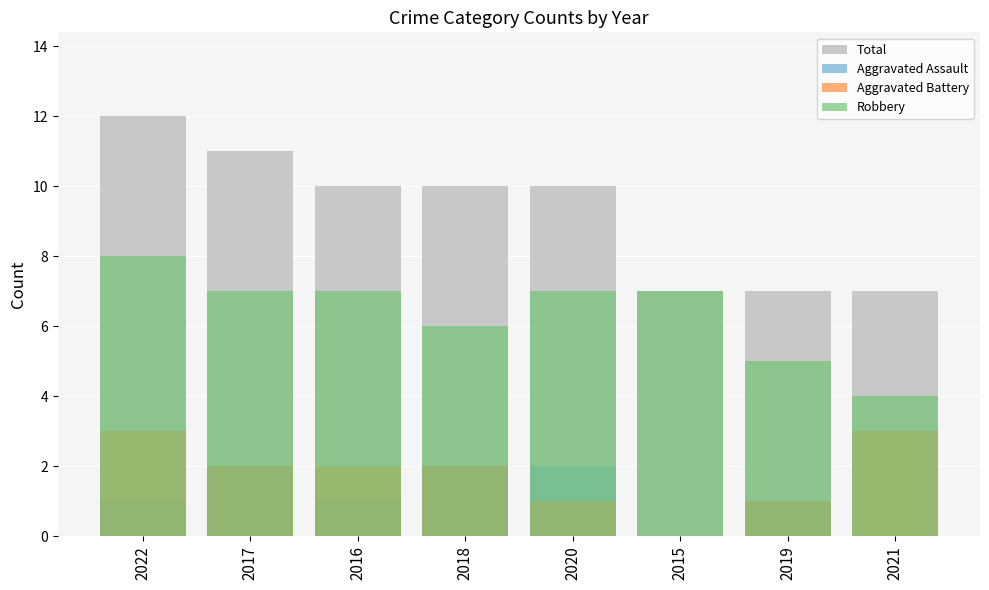

What is the greatest value displayed?

12